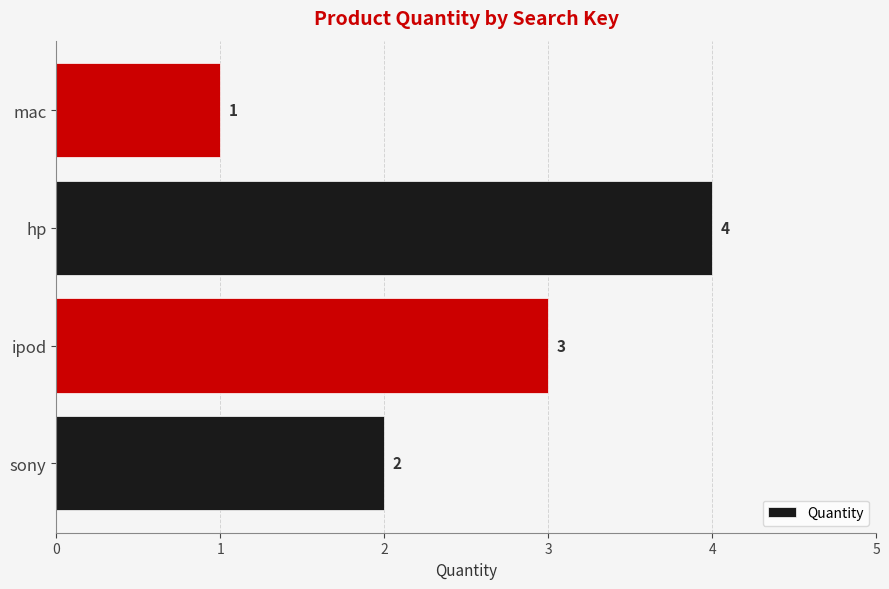

Which has a higher value, hp or sony?

hp